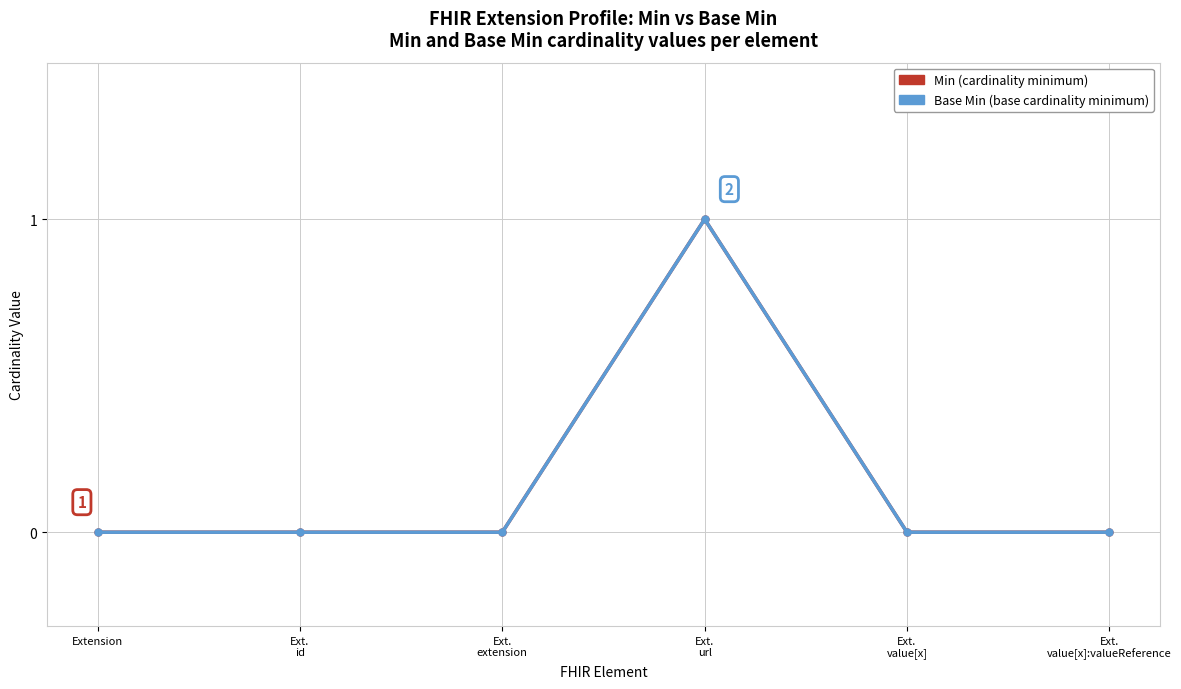

Is this an area chart (filled region under the line)?

No